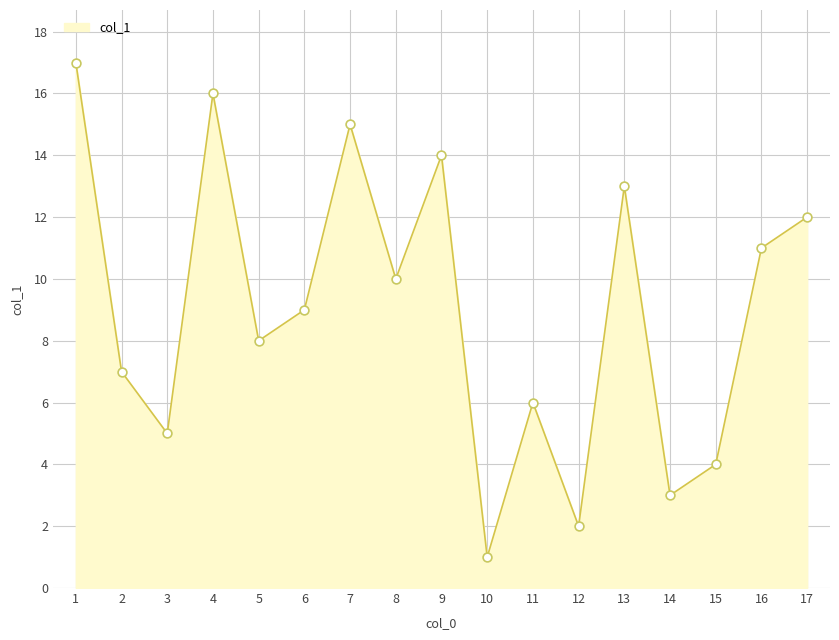

What is the ratio of the value at 16 to the value at 8?

1.1